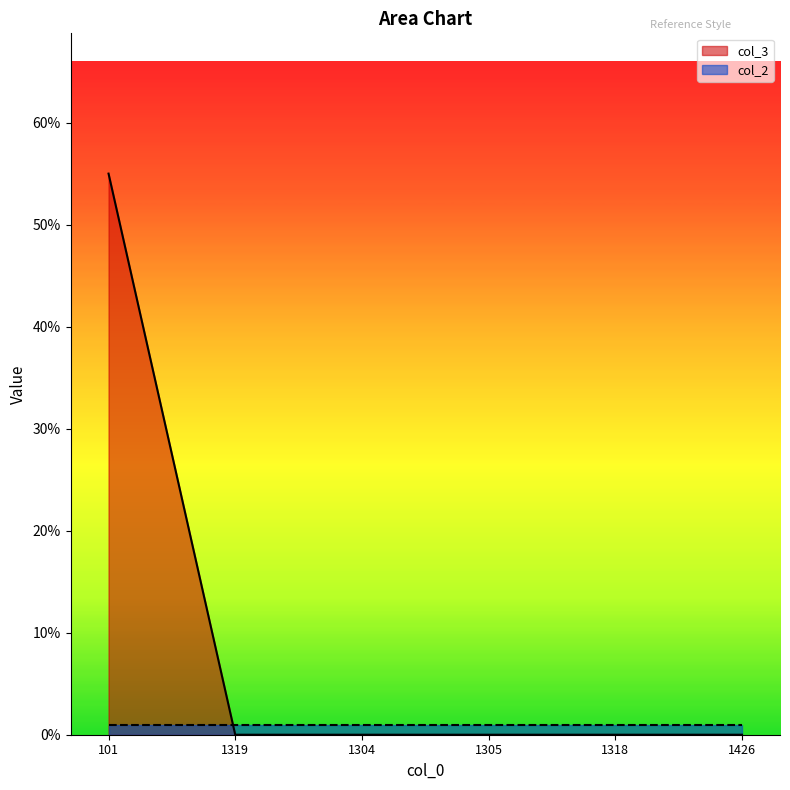

Is it true that the value at 1318 is 0?

True